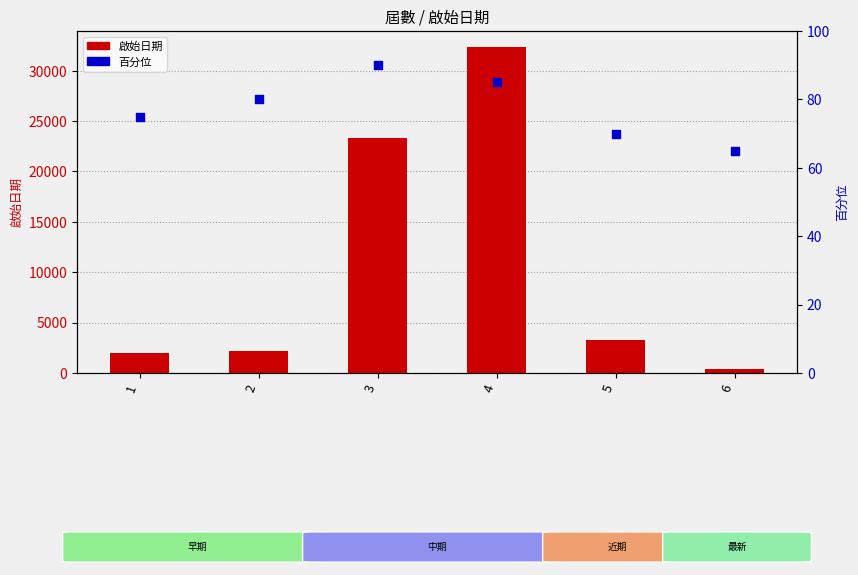

Is the value of 啟始日期 (bar) at 6 greater than the value of 百分位 (scatter) at 2?

Yes